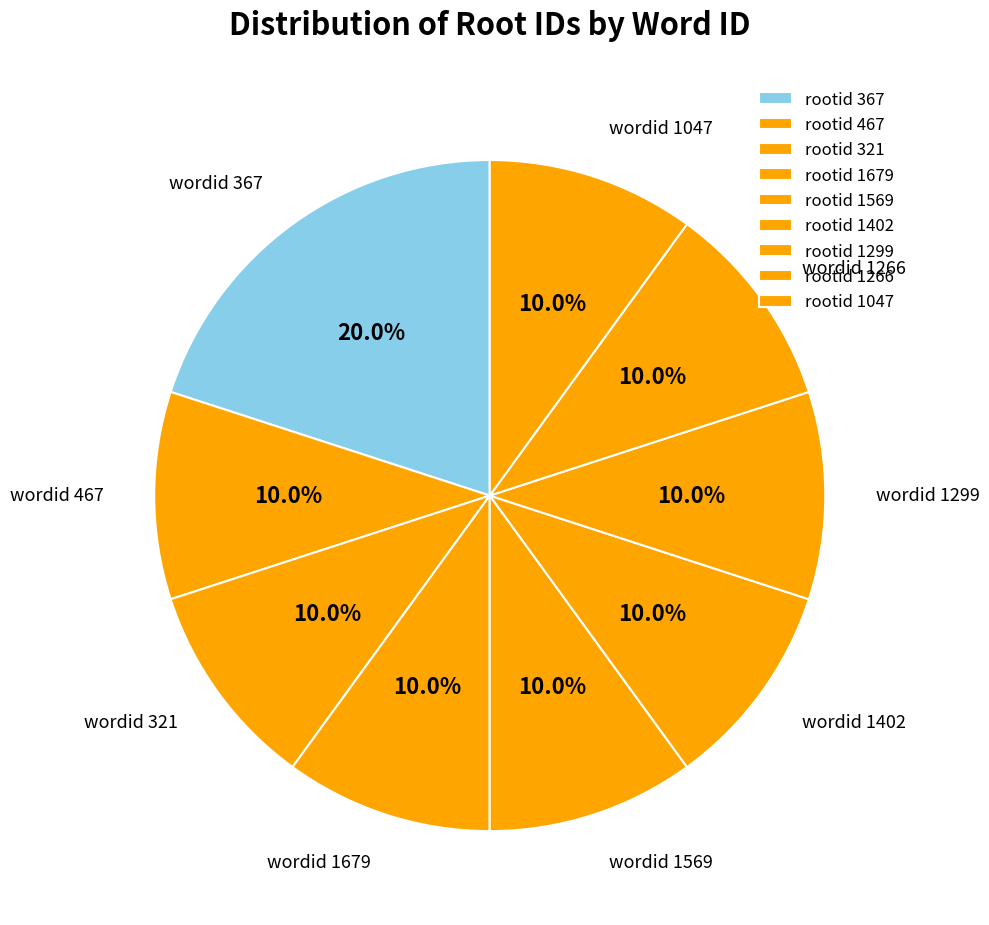

Does any single category account for the majority?

No